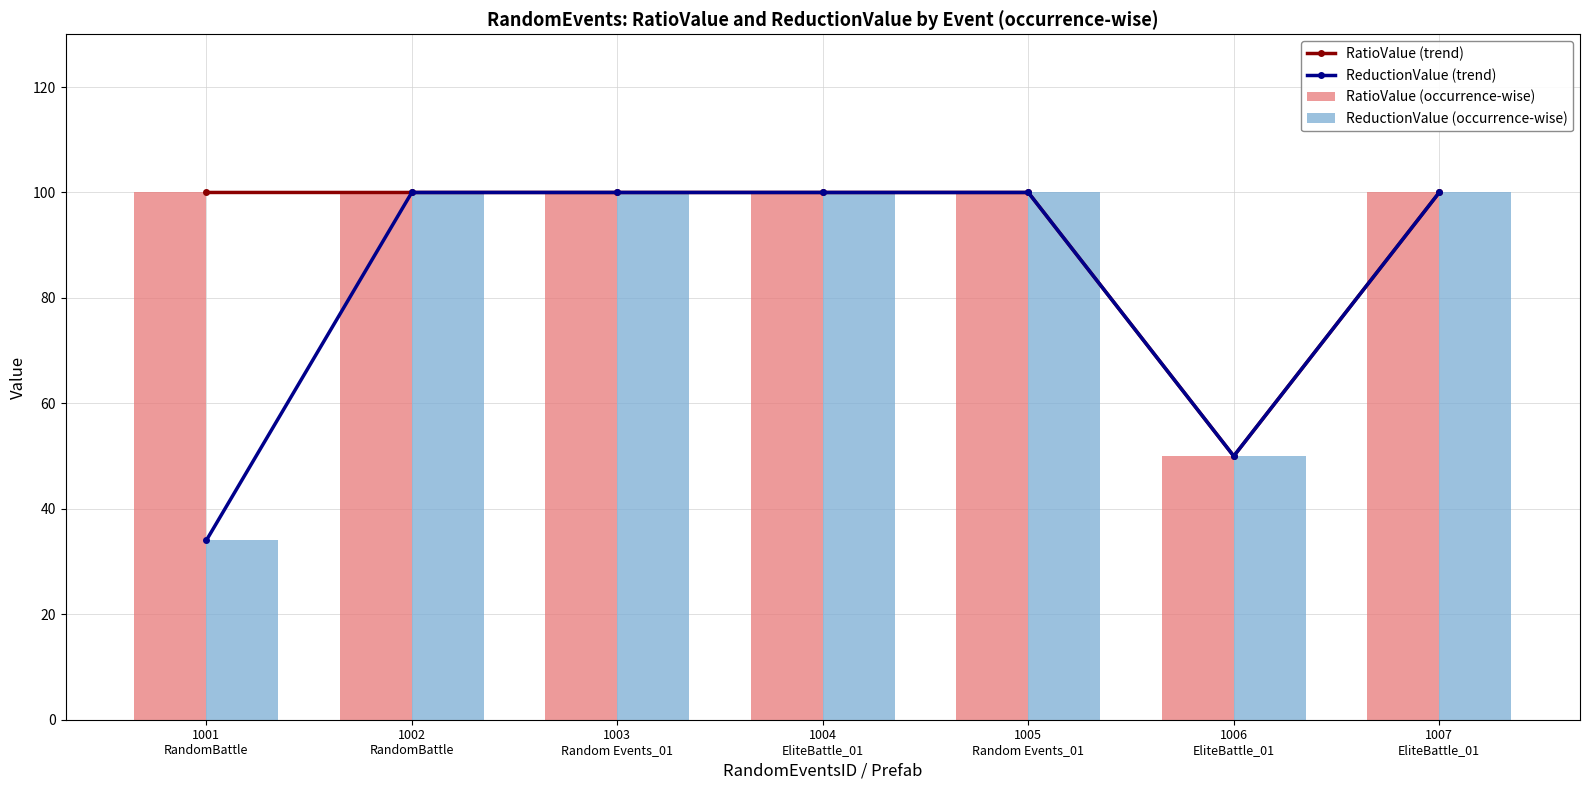

What is the average value of the ReductionValue (trend) series?

83